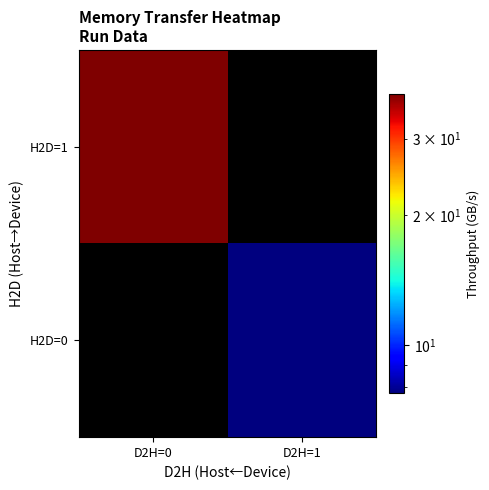

Rank the series by their maximum value, from highest to lowest.

H2D=1, H2D=0